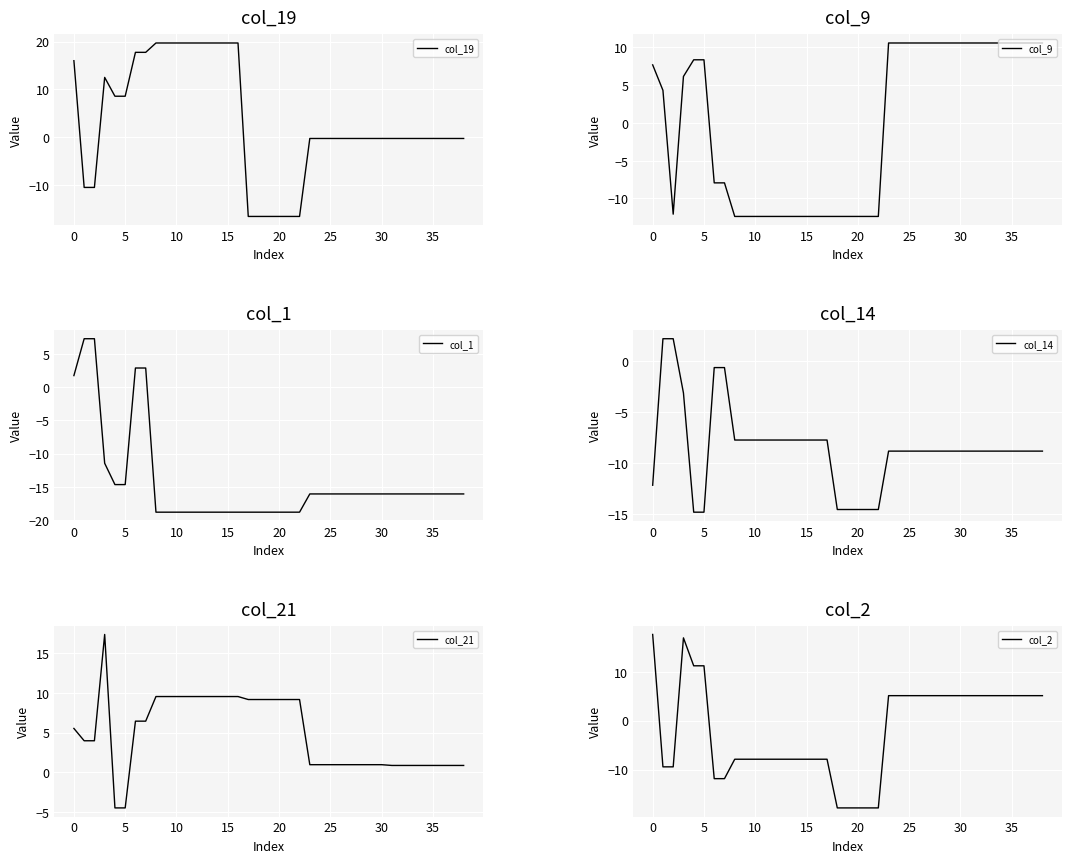

True or false: col_19 has more than 0 points higher than both neighbors.

True